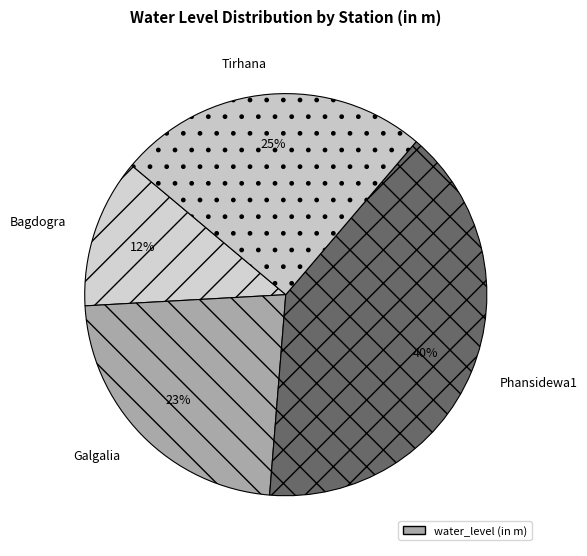

Does any single category account for the majority?

No